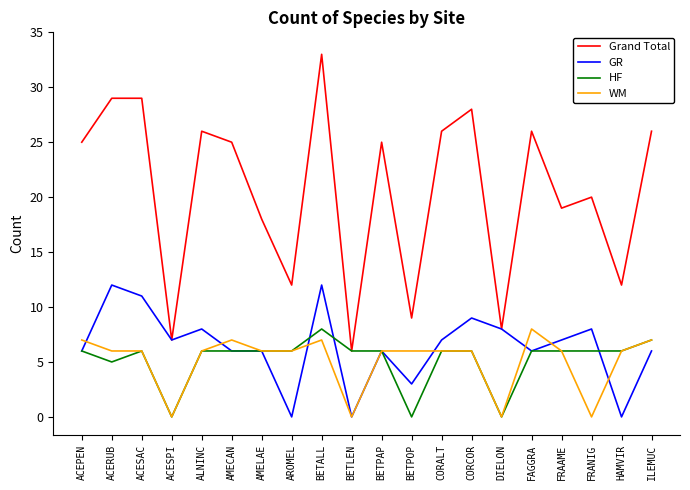

How many lines are shown in the chart?

4